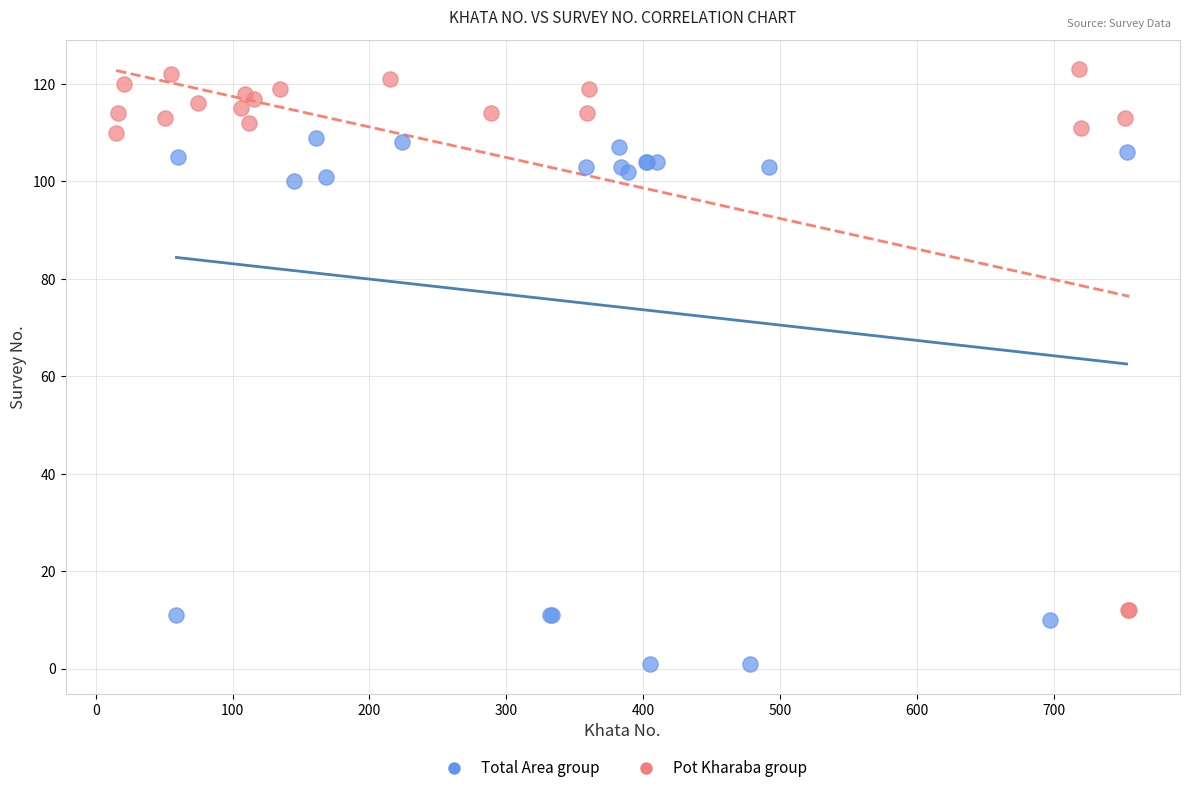

Which series reaches the maximum Y coordinate?

Pot Kharaba group